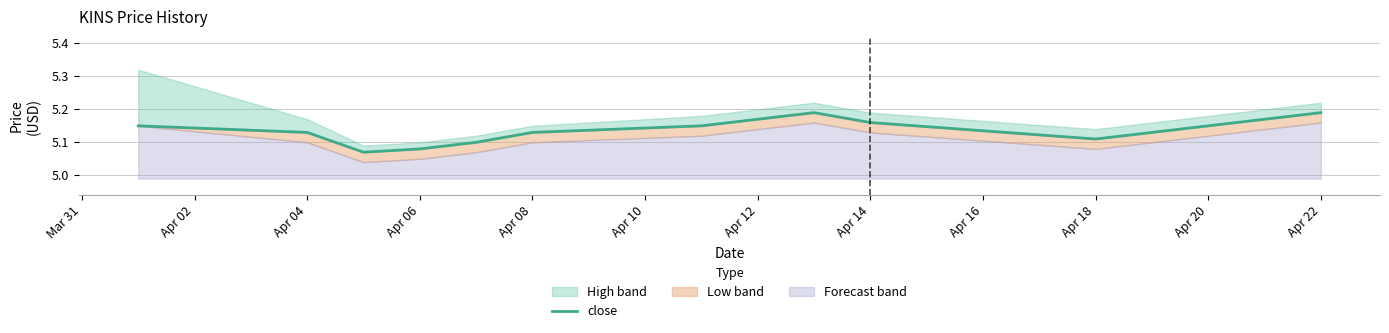

The chart shows a value of 1.8 at Apr 20. True or false?

False